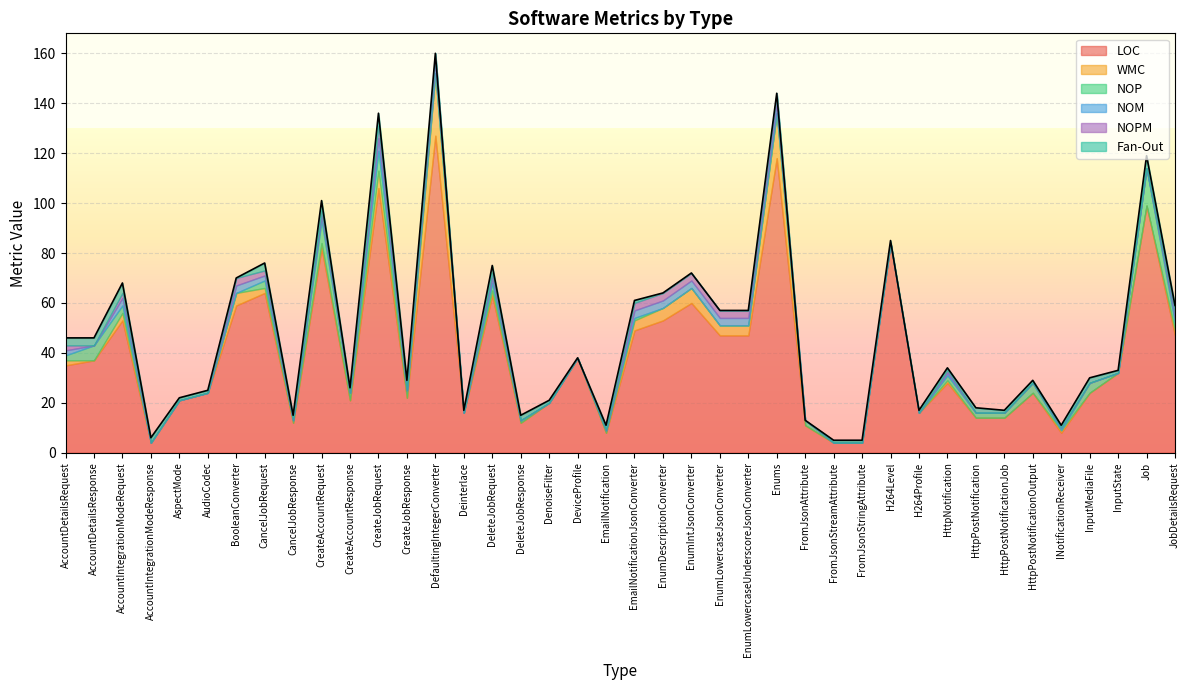

At which category does WMC reach its first local peak?

AccountIntegrationModeRequest